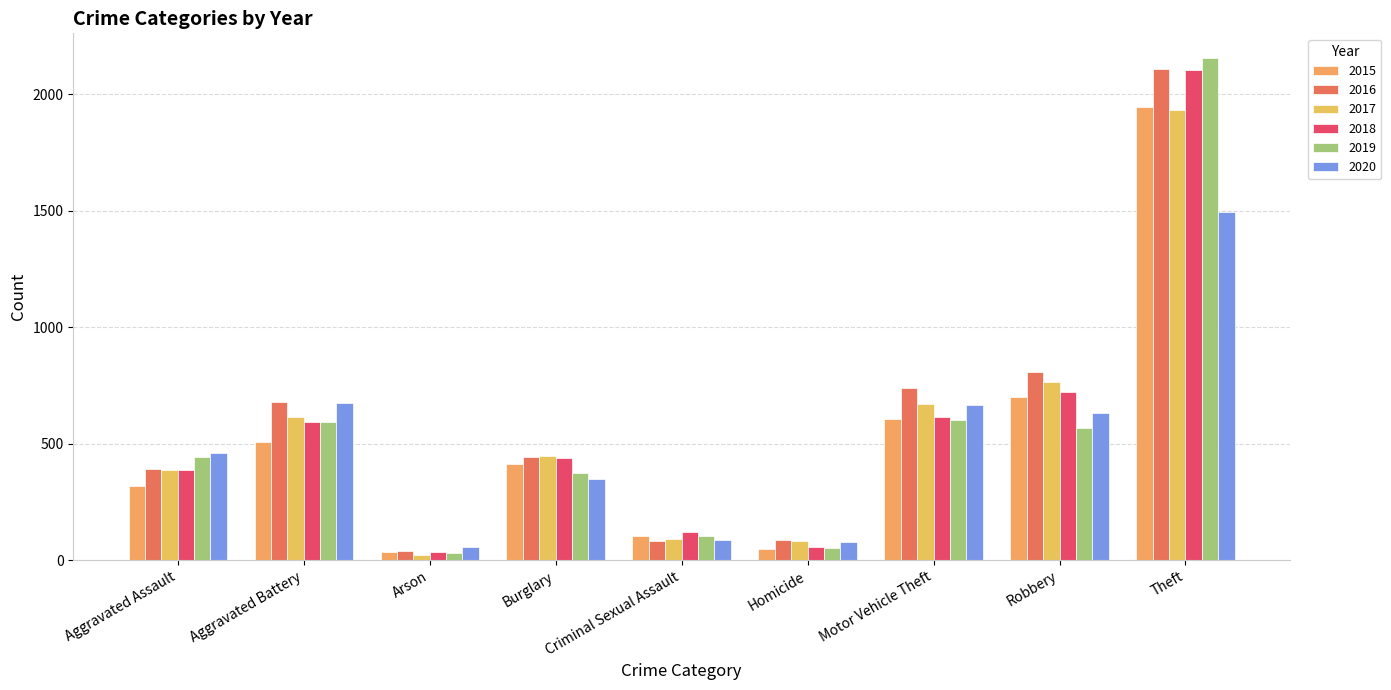

What is the label of the 9th bar from the left?

Theft